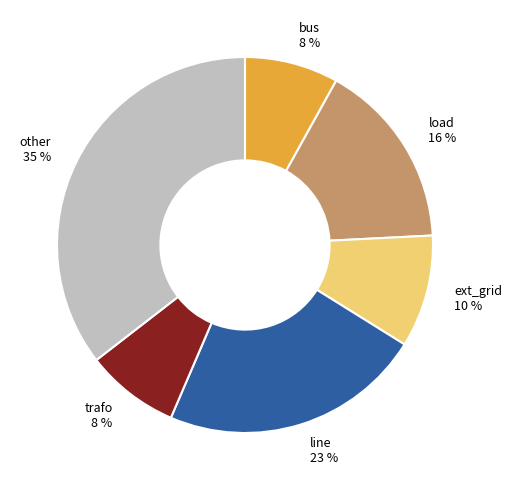

Does other represent more than half of the total?

No